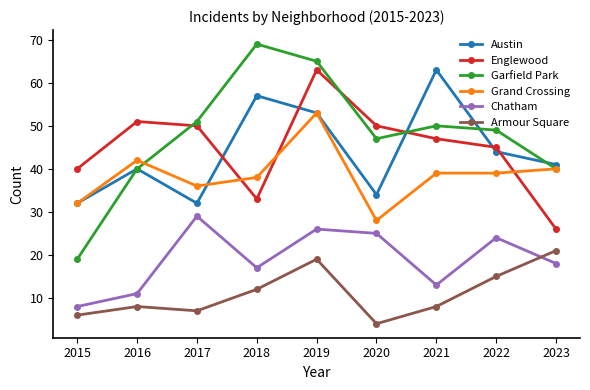

True or false: Englewood and Chatham cross at least once.

False